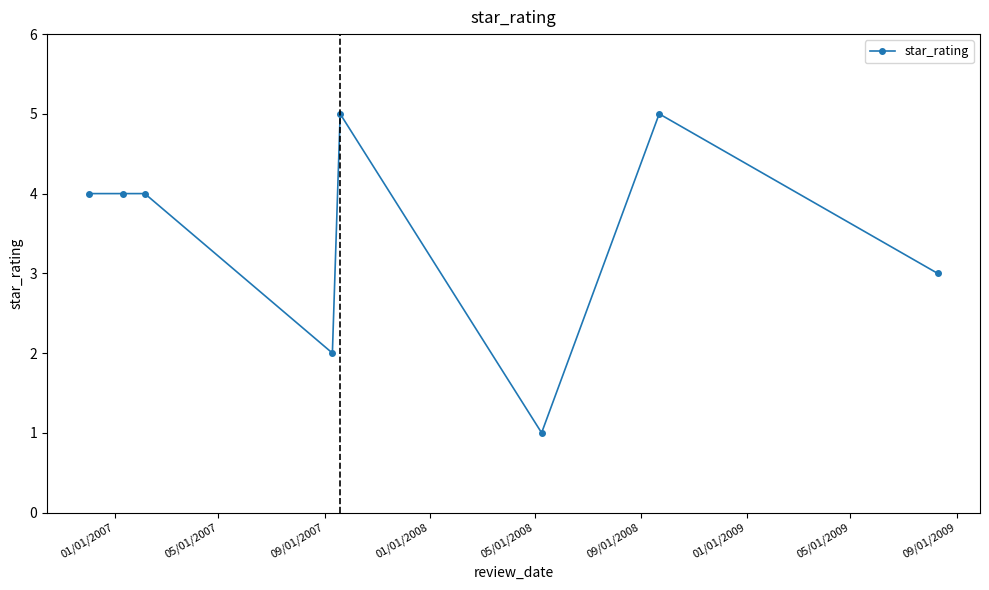

What is the average value?

4